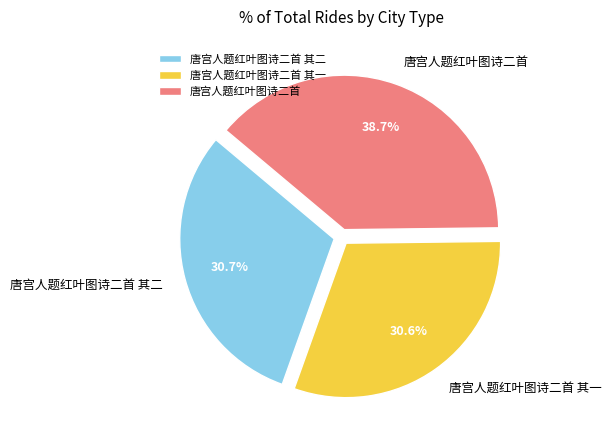

Approximately how many times larger is the value at 唐宫人题红叶图诗二首 其一 compared to 唐宫人题红叶图诗二首?

0.8